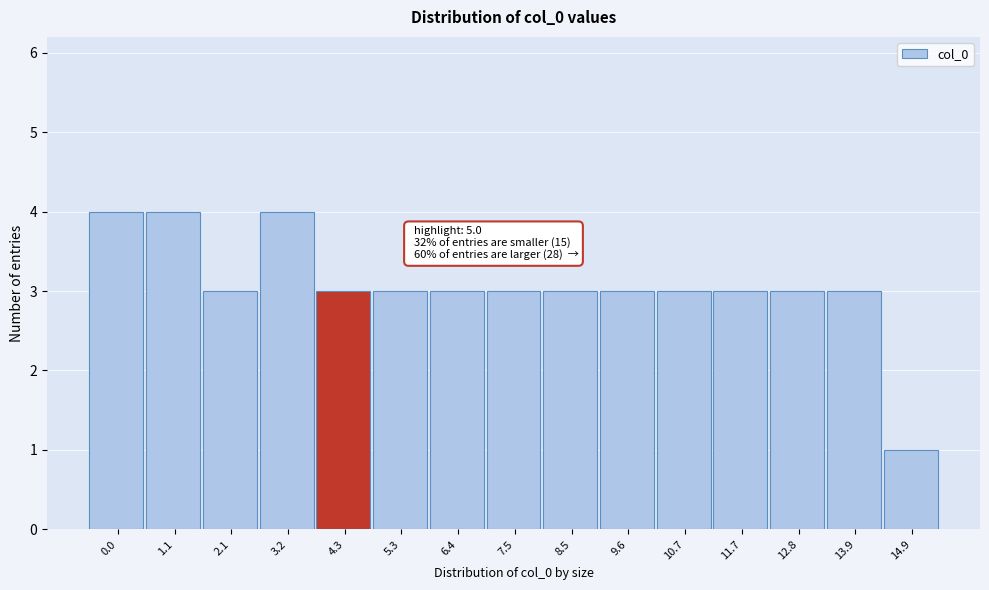

Reading left to right, what are all the values shown in this chart?

0.0=4	1.1=4	2.1=3	3.2=4	4.3=3	5.3=3	6.4=3	7.5=3	8.5=3	9.6=3	10.7=3	11.7=3	12.8=3	13.9=3	14.9=1